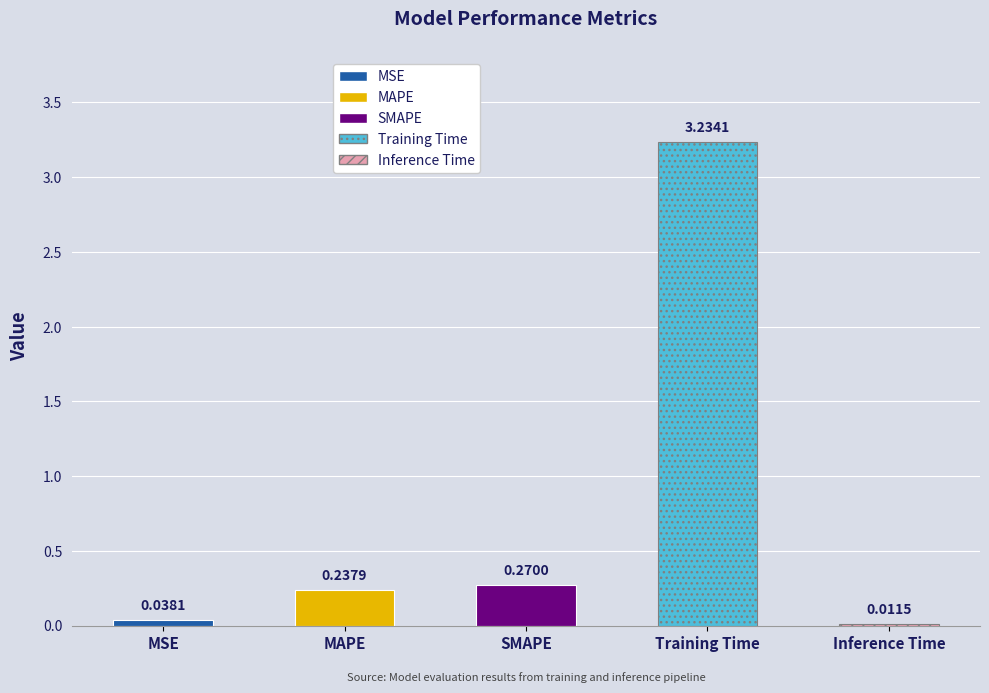

Reading left to right, list all the values displayed in this chart.

0.0	0.2	0.3	3.2	0.0